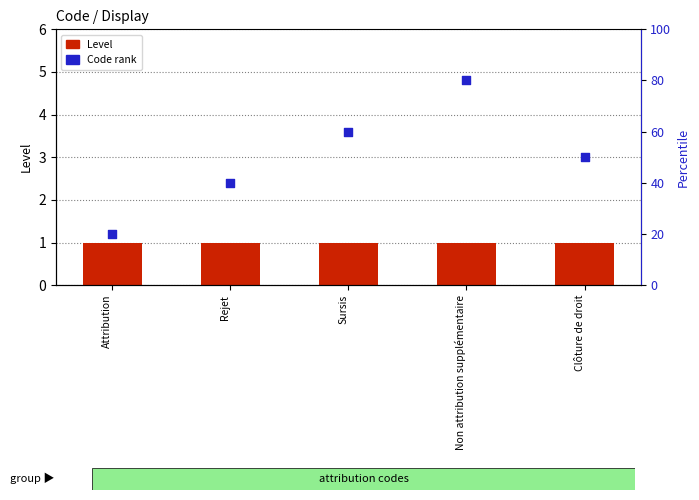

Which series has the largest total across all categories?

Code rank